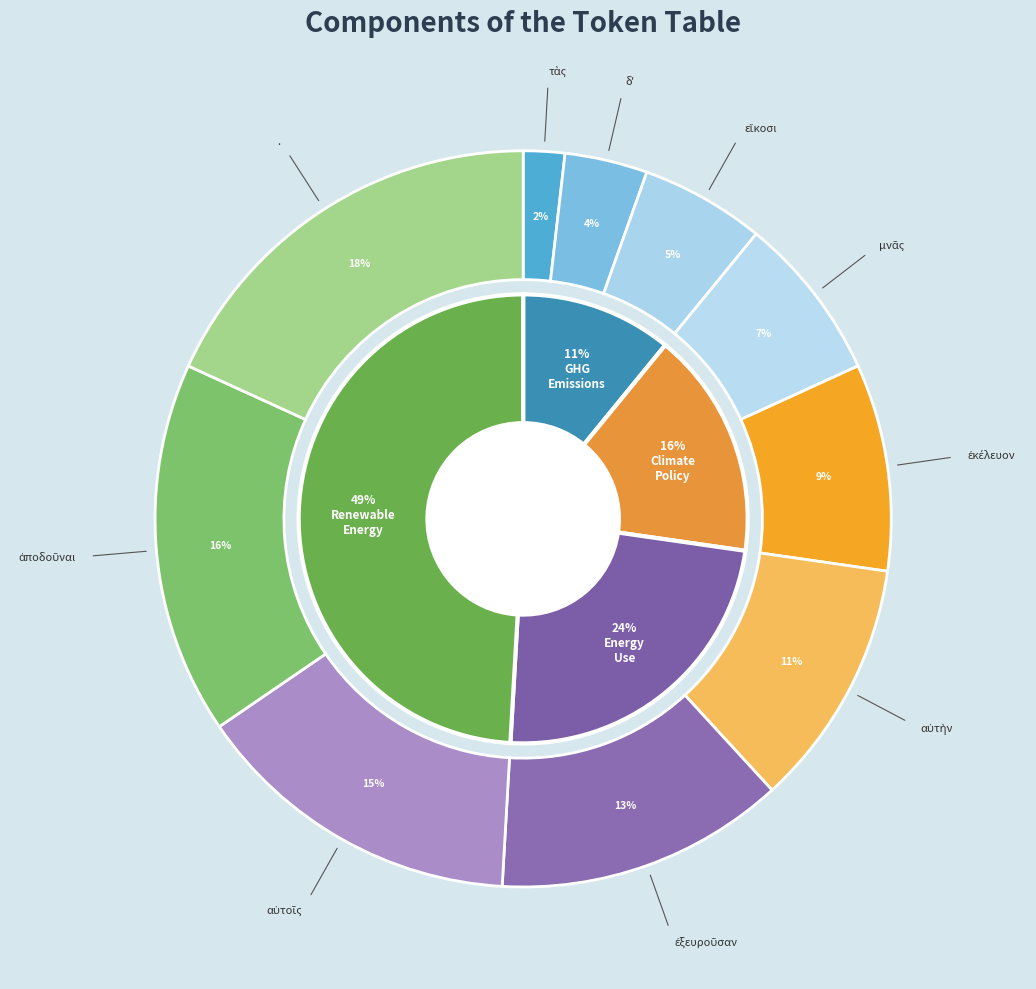

Does αὑτοῖς represent more than half of the total?

No